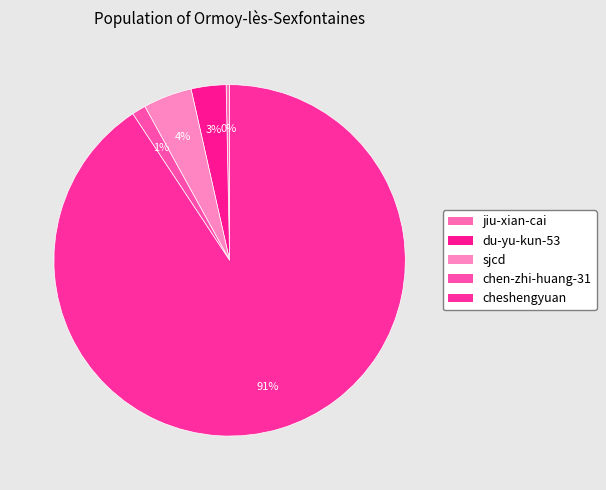

Count the number of slices in the pie.

5